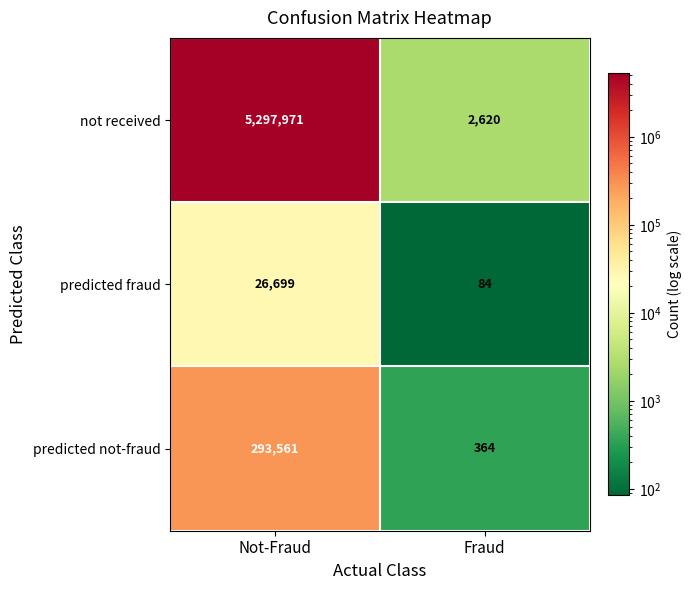

What is the sum of all predicted not-fraud values?

293925